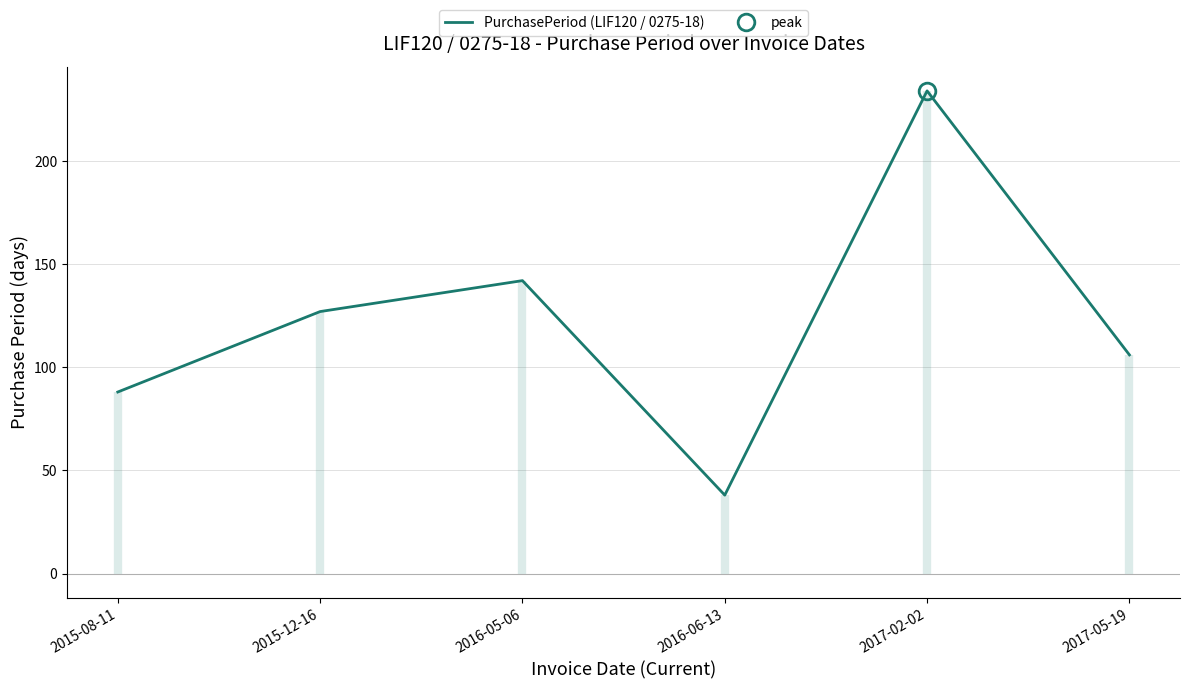

At which label is the value closest to 136?

2016-05-06